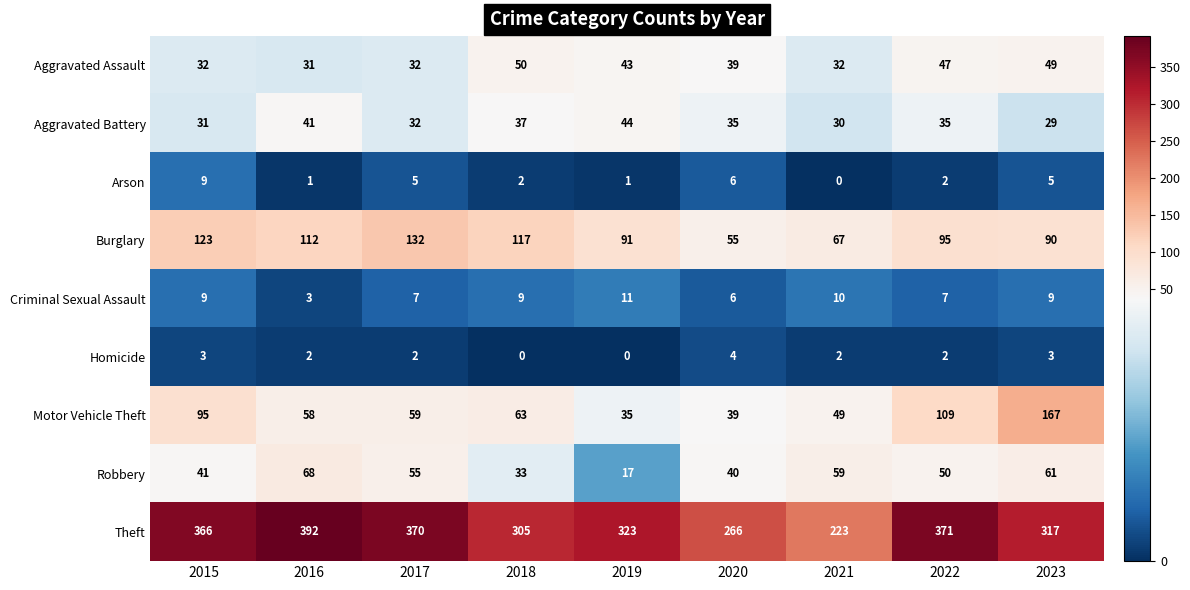

List the series in order of their peak value, highest first.

Theft, Motor Vehicle Theft, Burglary, Robbery, Aggravated Assault, Aggravated Battery, Criminal Sexual Assault, Arson, Homicide